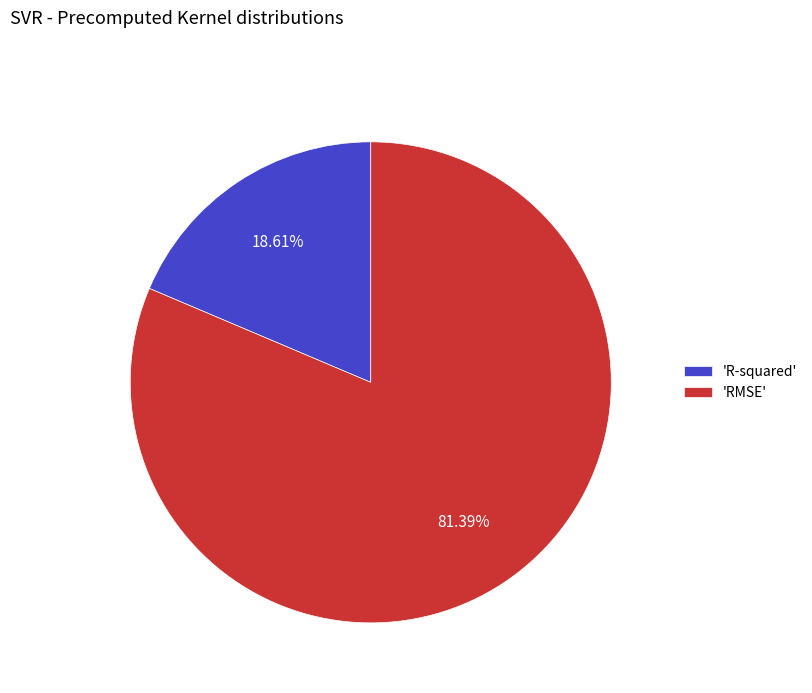

Is there a majority slice in this chart?

Yes